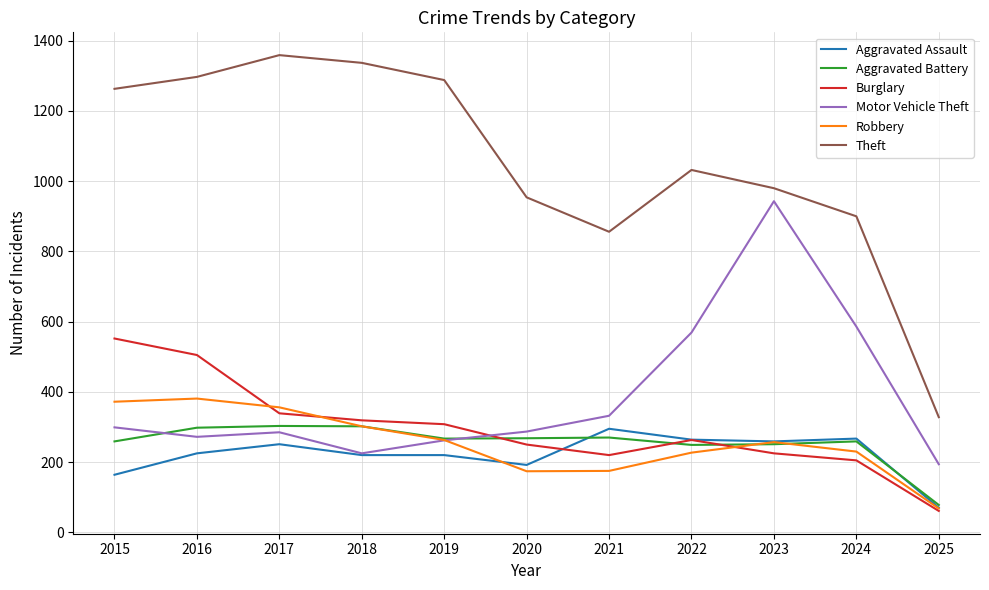

How many interior local peaks does the Theft series have?

2